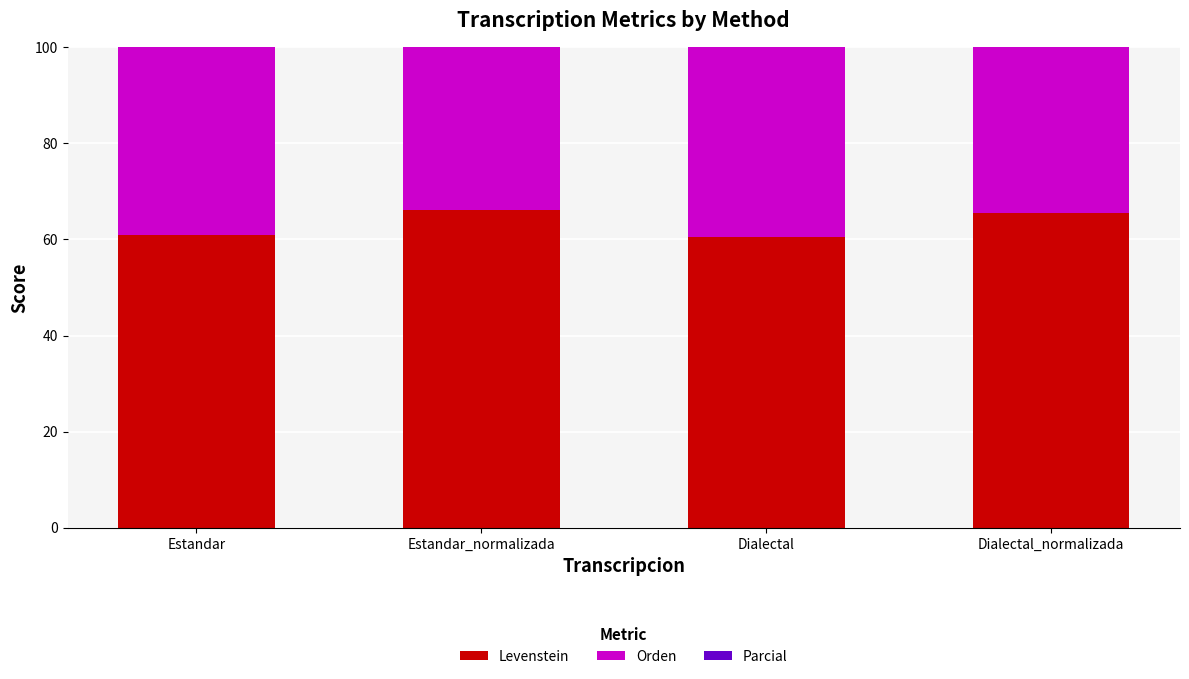

What is the difference between the maximum and second lowest values in the Parcial series?

2.8